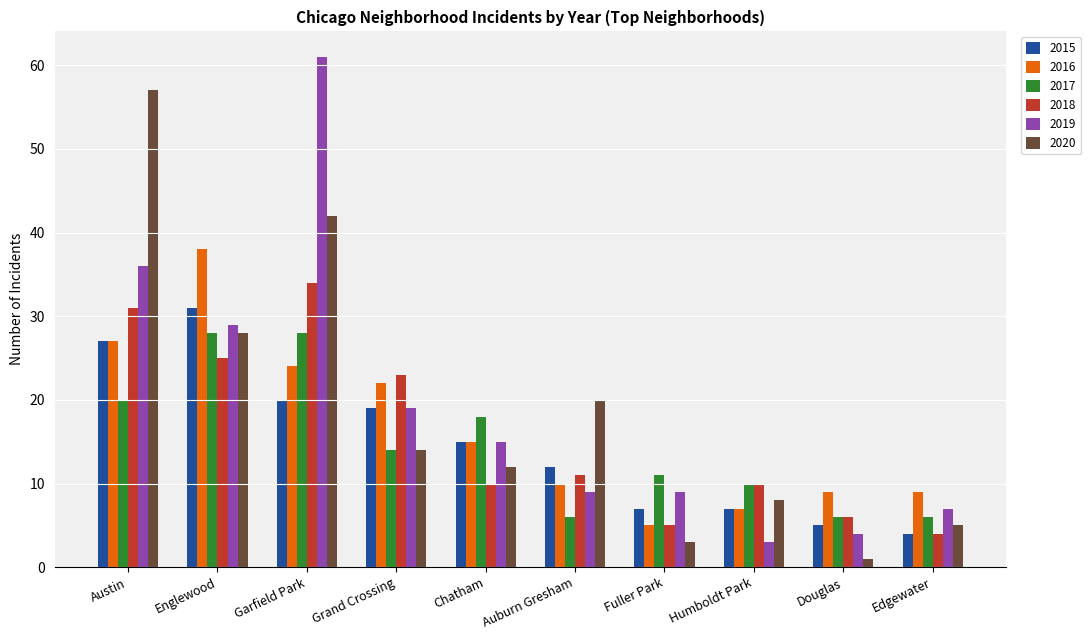

What is the total value across all series at Chatham?

85